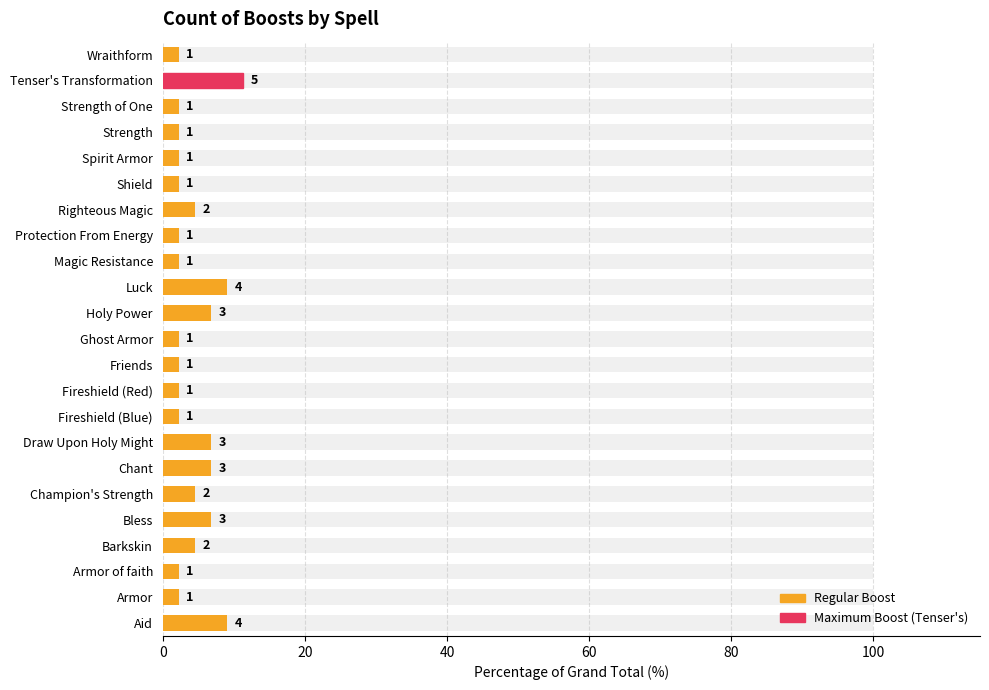

What is the change in value from Armor to Tenser's Transformation?

+9.1